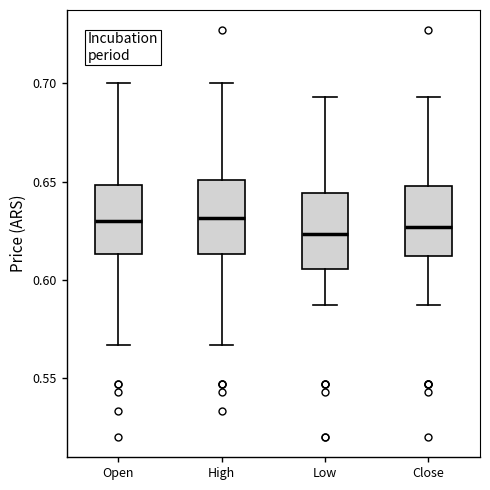

Reading left to right, transcribe this box plot: for each box, give where its median line is, the range the box spans, and where its two whiskers end, as read against the y-axis. The values are not printed on the chart, so give them approximately, as read against the axis.

Open: median 0.630, box 0.615 to 0.650, whiskers 0.565 to 0.700
High: median 0.630, box 0.615 to 0.650, whiskers 0.565 to 0.700
Low: median 0.625, box 0.605 to 0.645, whiskers 0.585 to 0.695
Close: median 0.625, box 0.610 to 0.650, whiskers 0.585 to 0.695